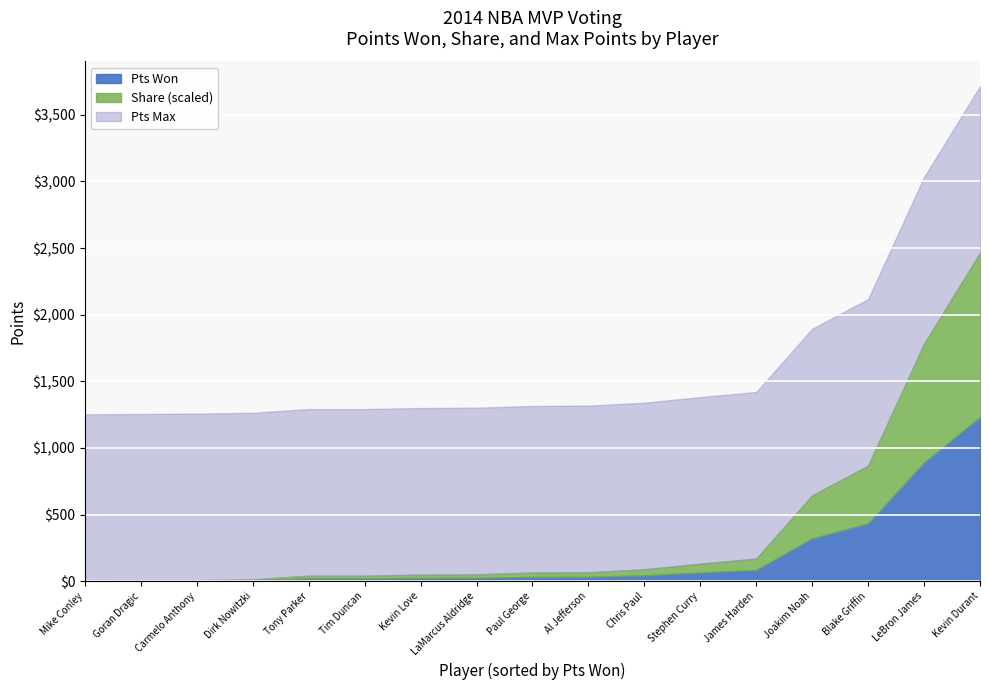

True or false: Share has a value of 0.2 at Blake Griffin.

False